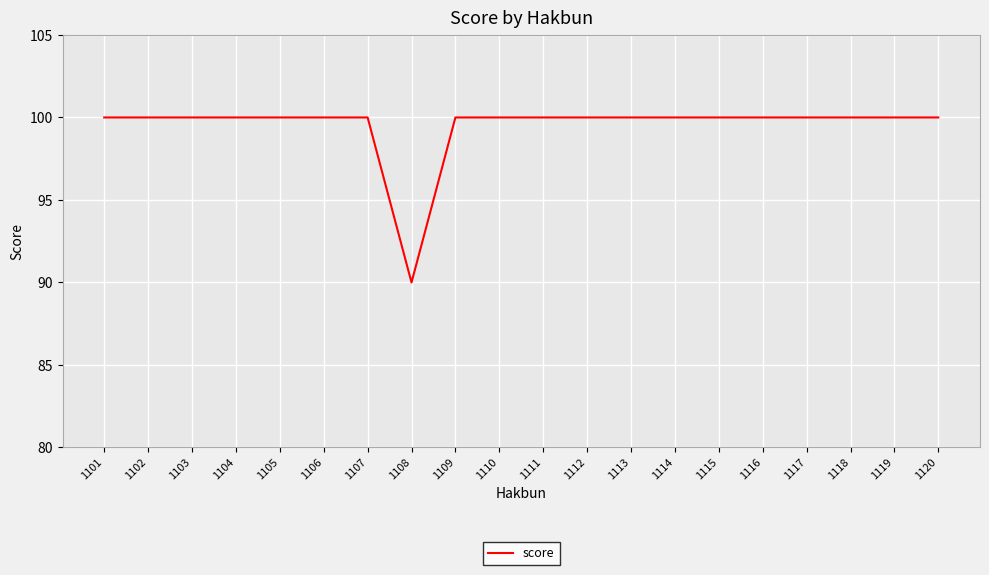

Reading left to right, transcribe all the data shown in this chart.

1101=100	1102=100	1103=100	1104=100	1105=100	1106=100	1107=100	1108=90	1109=100	1110=100	1111=100	1112=100	1113=100	1114=100	1115=100	1116=100	1117=100	1118=100	1119=100	1120=100